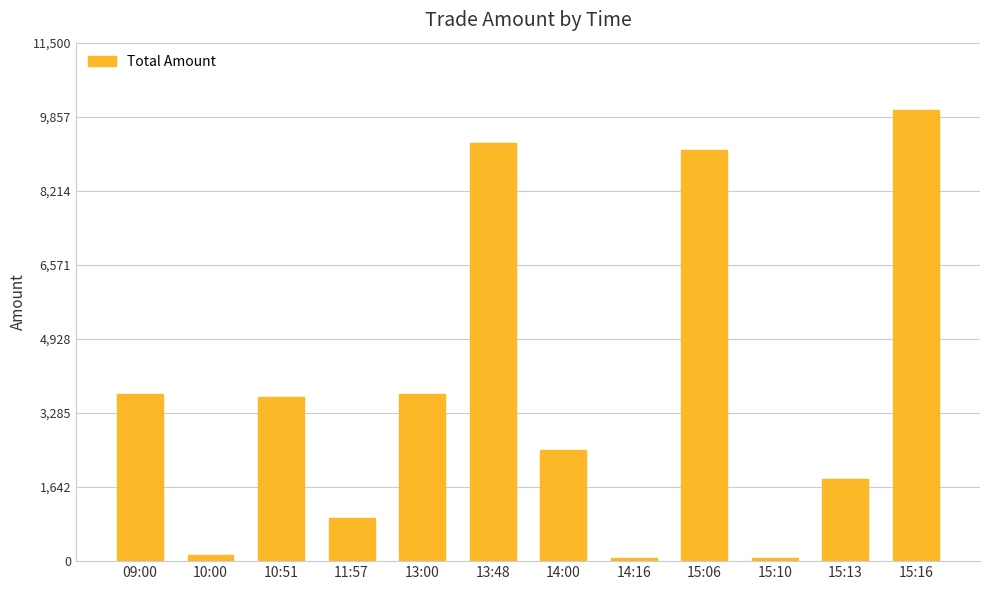

What is the change in value from 11:57 to 15:13?

+872.5